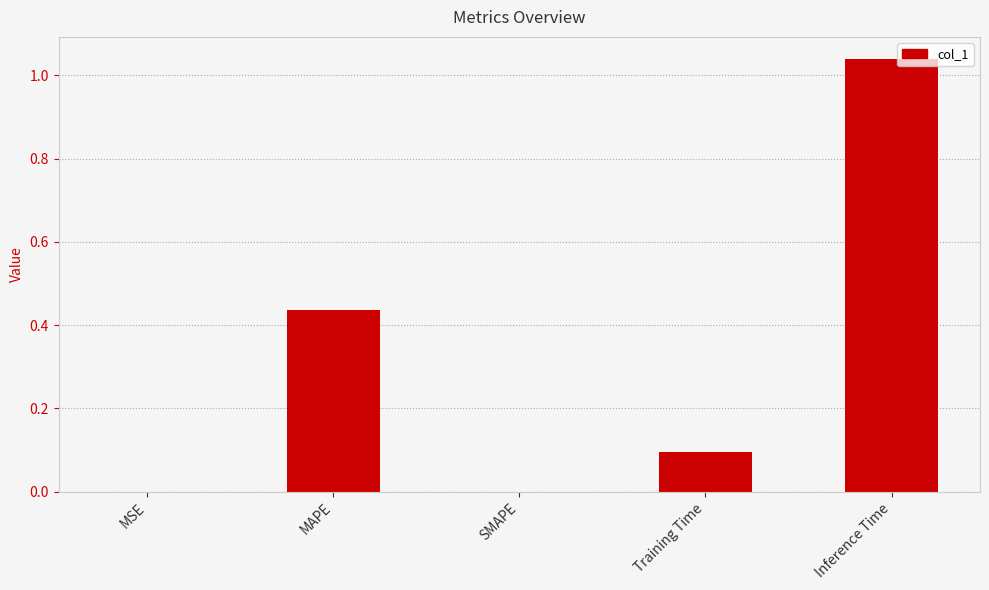

What is the change in value from MAPE to SMAPE?

-0.4